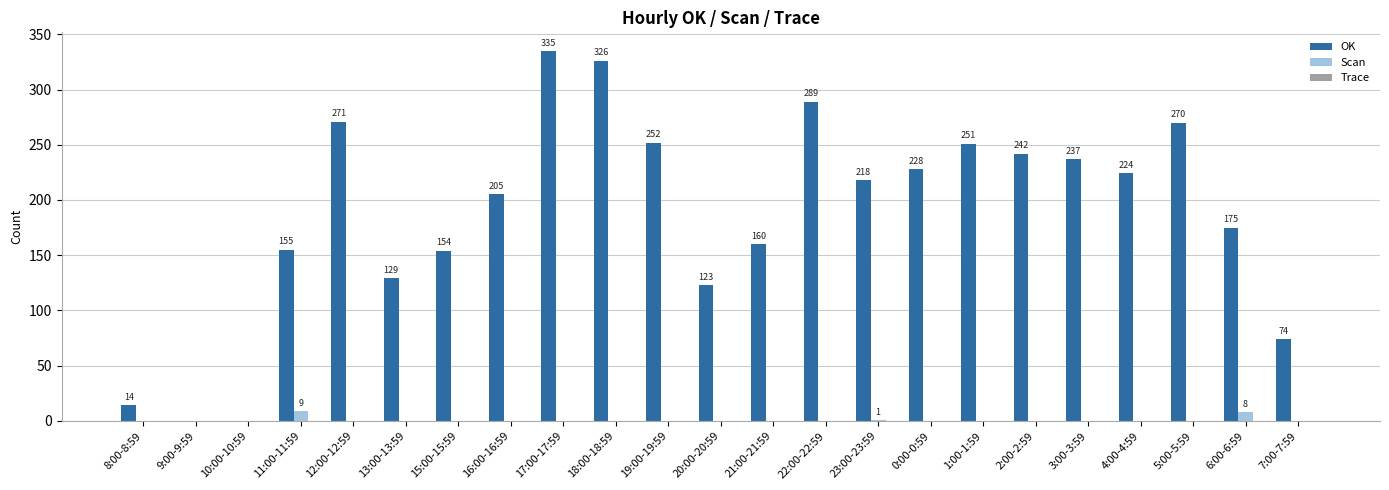

Which category has the highest value in the Scan series?

11:00-11:59